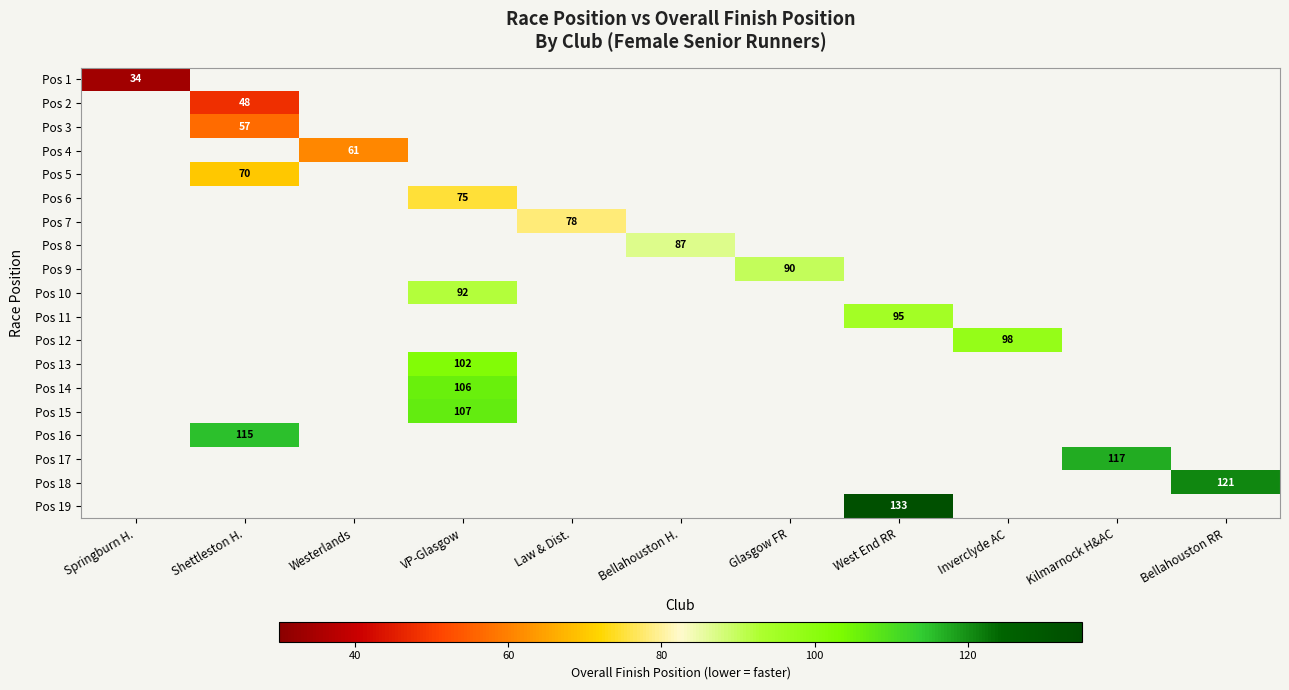

True or false: Pos 7 has a value of 105 at Law & Dist..

False